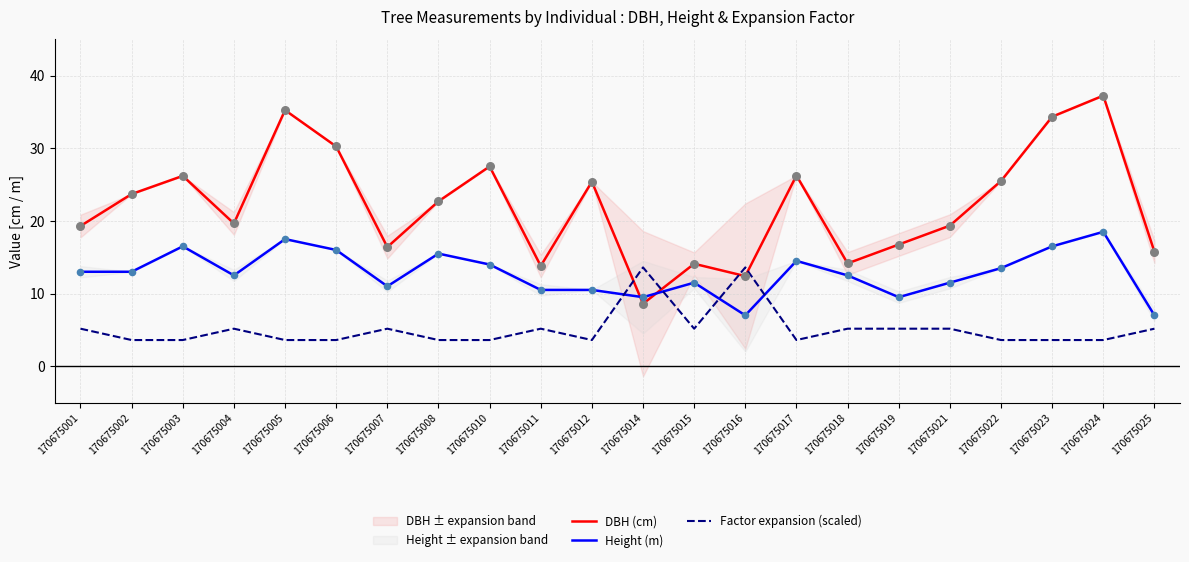

What is the total value across all series at 170675021?

36.0